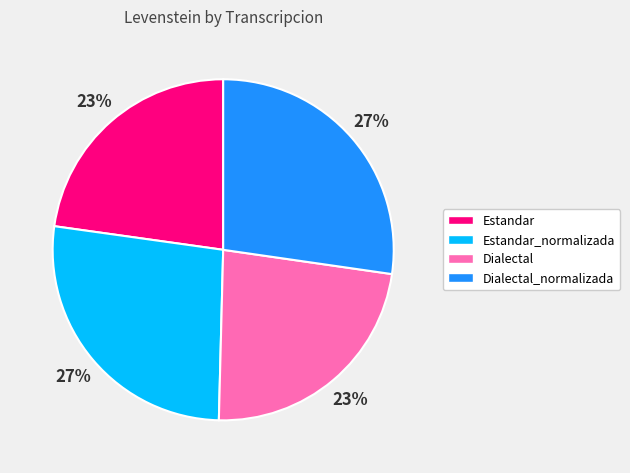

What percentage is the Estandar slice, to the nearest percent?

23%